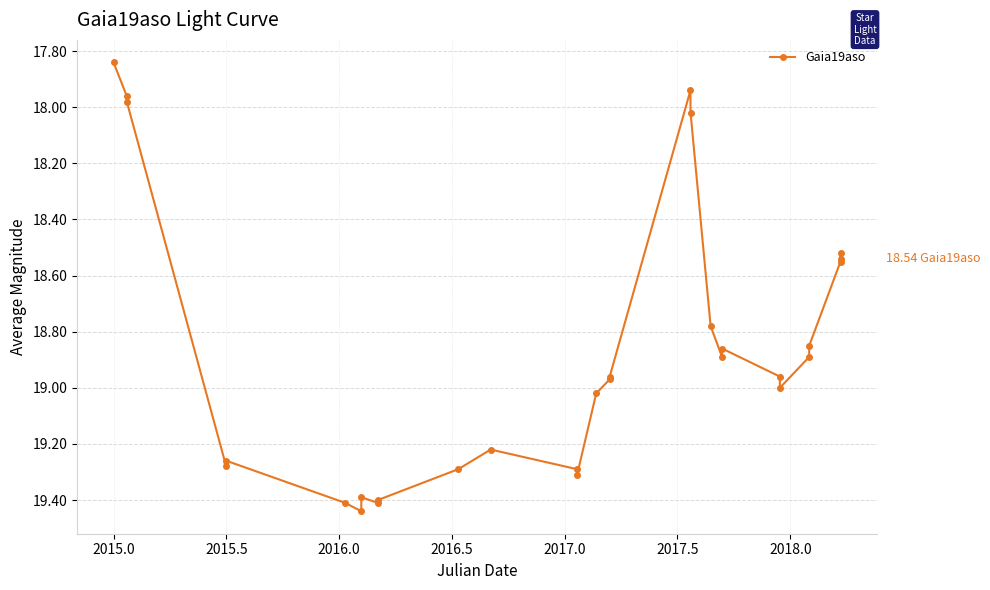

True or false: there are more than 1 points higher than both neighbors.

True